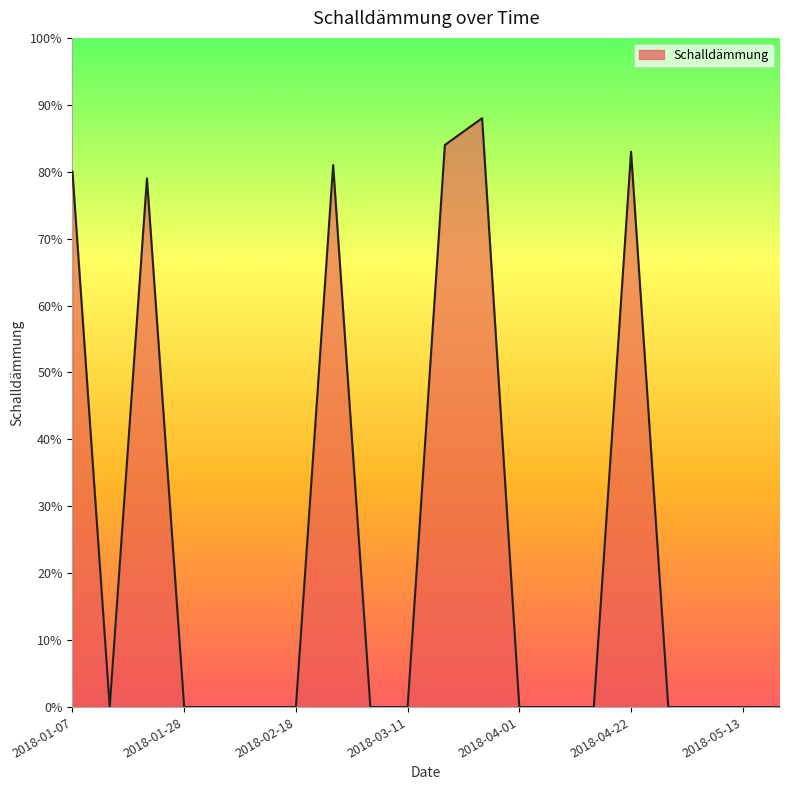

What is the maximum value shown in the chart?

88